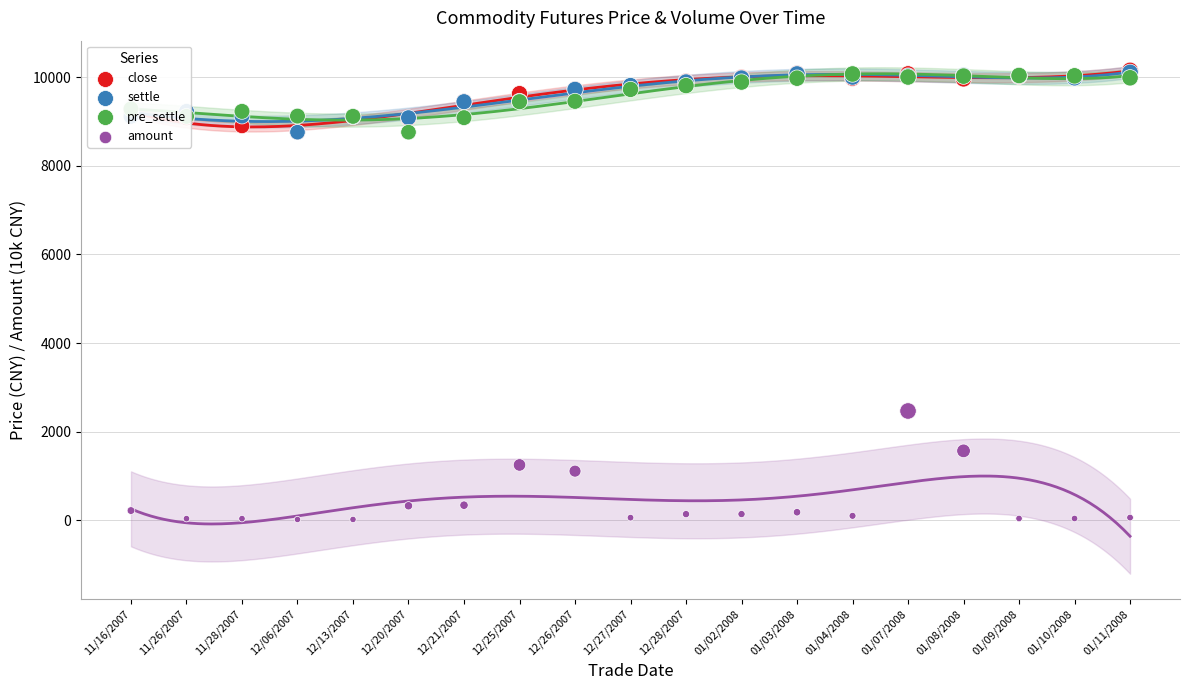

What are all the series names shown in the legend?

close, settle, pre_settle, amount